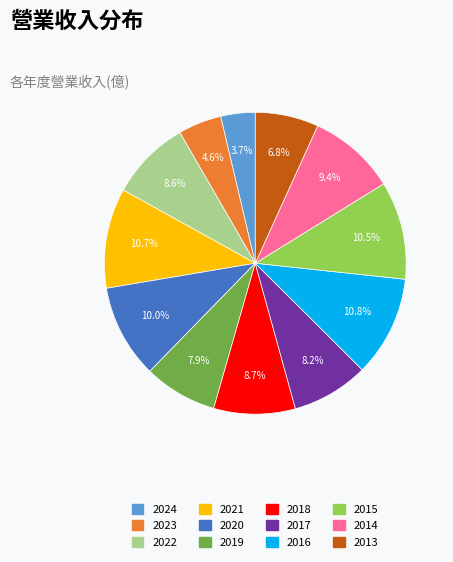

Which has a higher value, 2015 or 2014?

2015